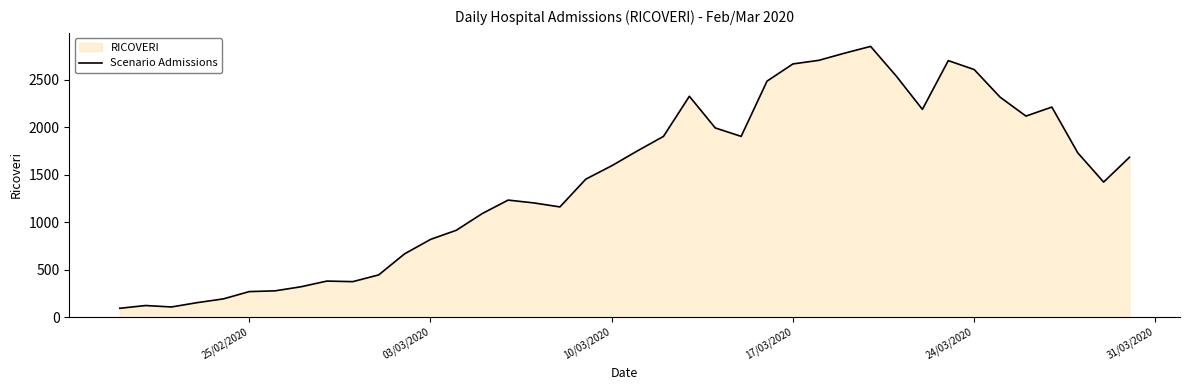

Reading left to right, extract all data points from this chart.

92	121	106	152	191	268	276	319	379	373	444	666	818	915	1091	1233	1203	1161	1454	1595	1753	1905	2328	1994	1905	2488	2669	2707	2783	2854	2538	2190	2704	2610	2319	2119	2214	1732	1423	1685